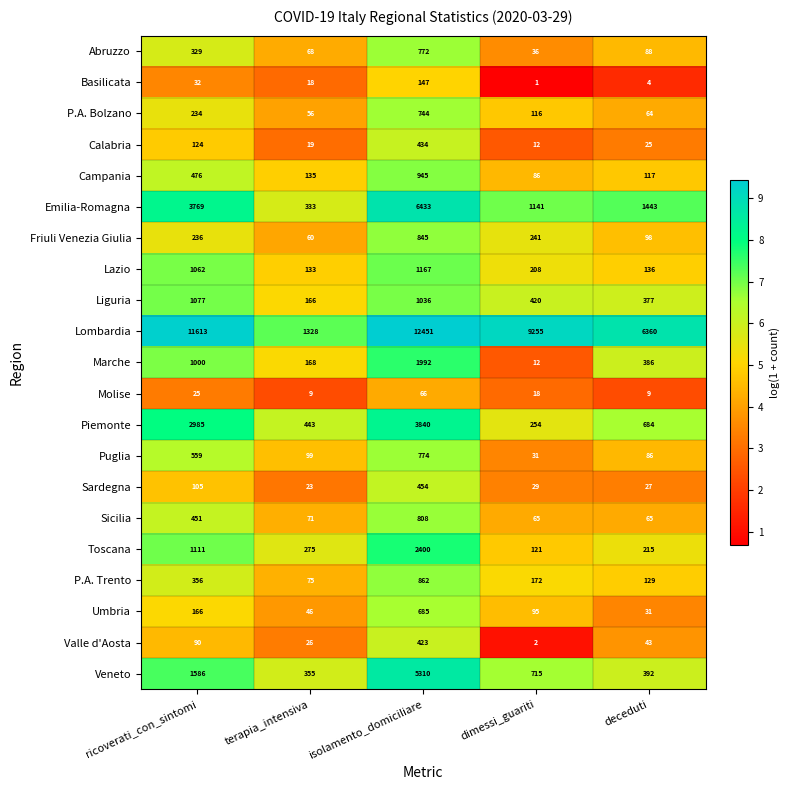

How many categories are shown in the chart?

5